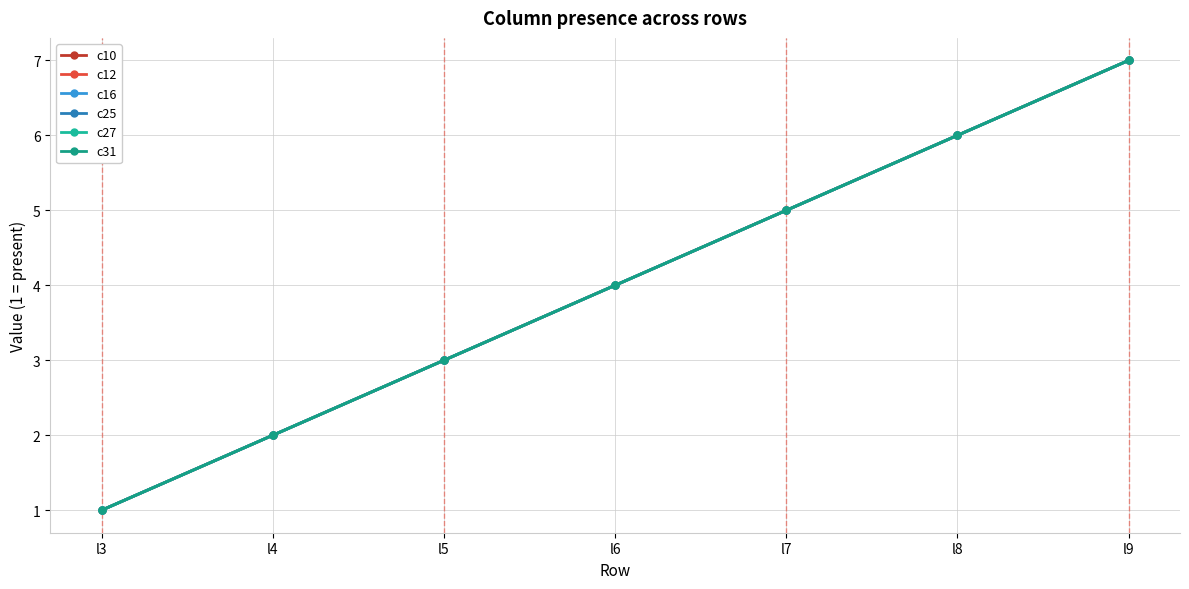

What is the smallest value displayed?

1